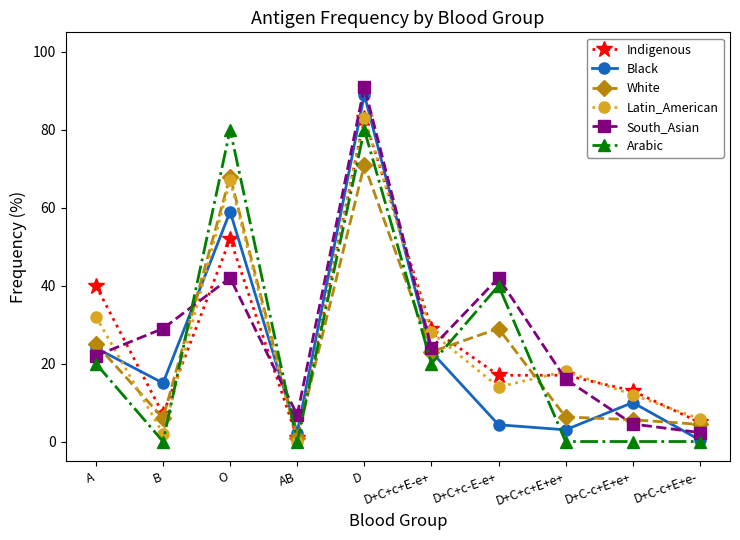

True or false: South_Asian has more than 0 interior local peaks.

True